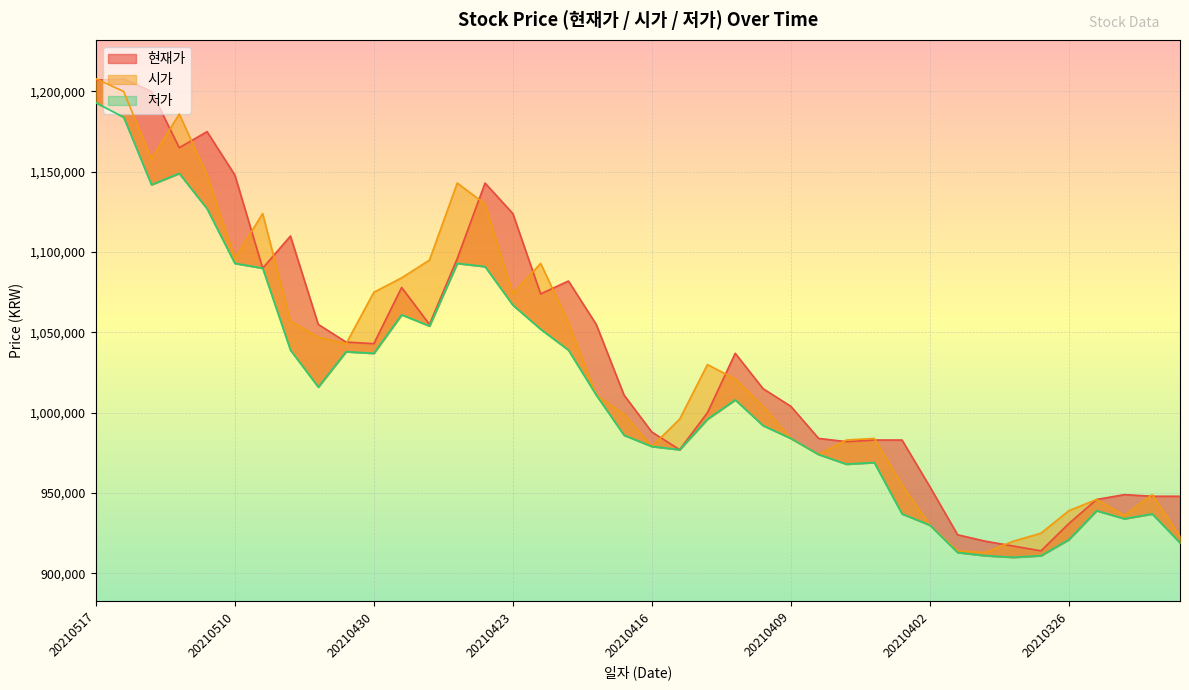

Where is the first local minimum for 저가?

20210513